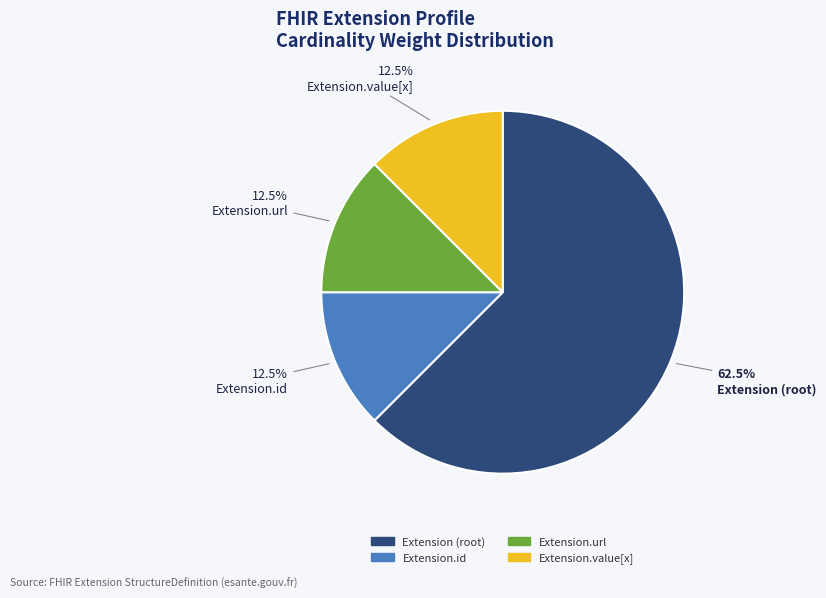

How much of the chart is everything except Extension.value[x]?

87.5%